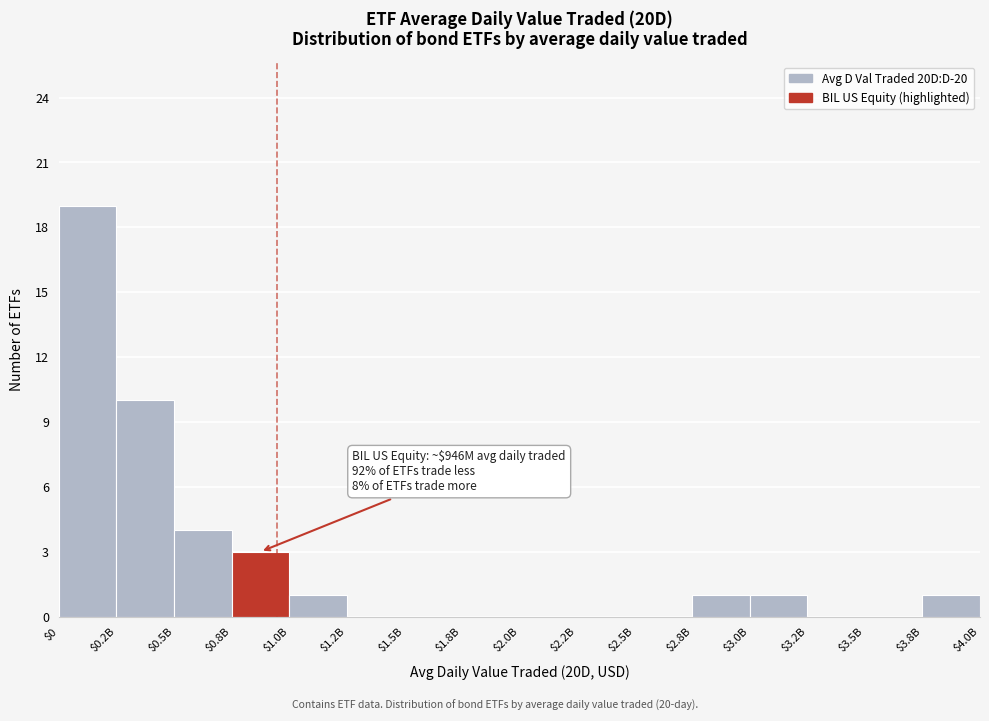

What is the sum of all values?

40